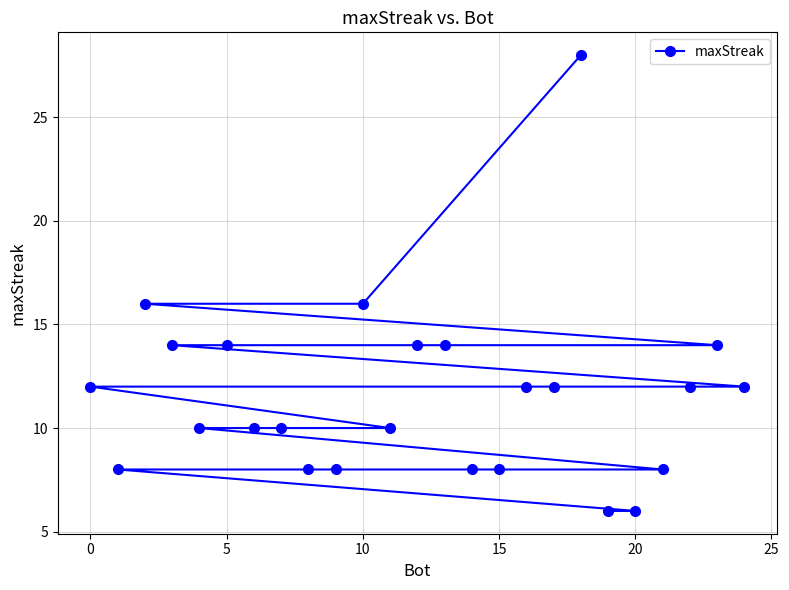

How many lines are shown in the chart?

1